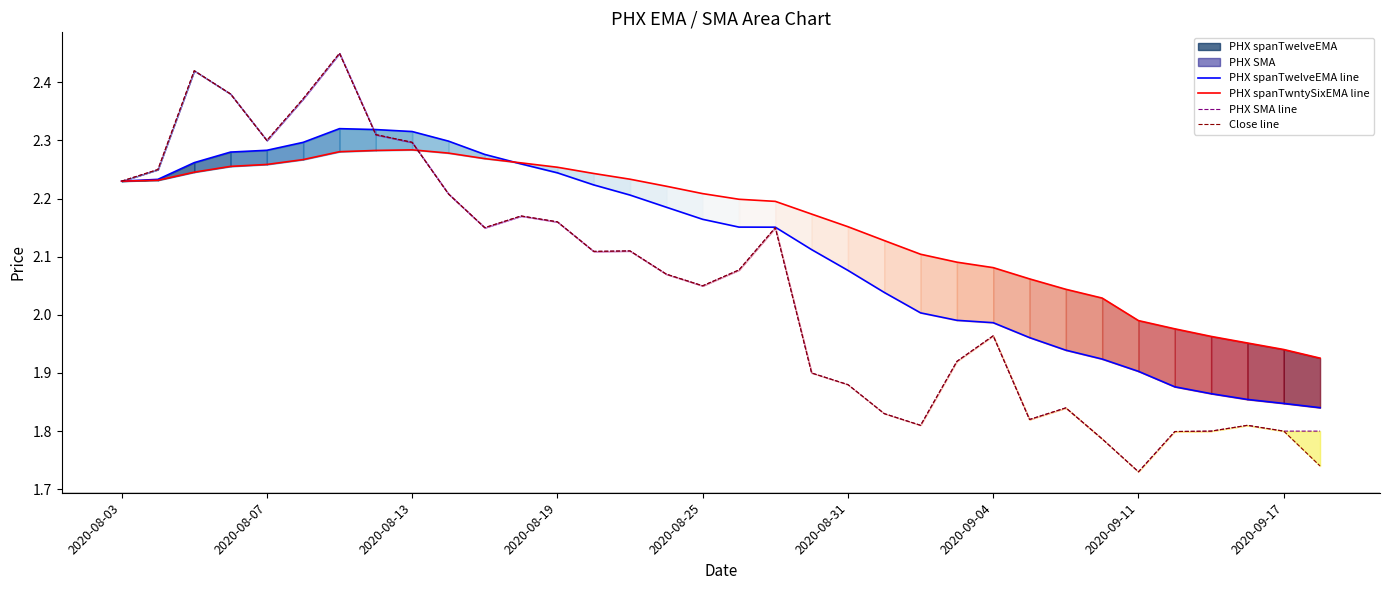

Reading right to left, what are all the values shown in this chart?

PHX spanTwelveEMA line: 1.8	1.8	1.9	1.9	1.9	1.9	1.9	1.9	2.0	2.0	2.0	2.0	2.0	2.1	2.1	2.2	2.2	2.2	2.2	2.2	2.2	2.2	2.3	2.3	2.3	2.3	2.3	2.3	2.3	2.3	2.3	2.3	2.2	2.2
PHX spanTwntySixEMA line: 1.9	1.9	2.0	2.0	2.0	2.0	2.0	2.0	2.1	2.1	2.1	2.1	2.1	2.2	2.2	2.2	2.2	2.2	2.2	2.2	2.2	2.3	2.3	2.3	2.3	2.3	2.3	2.3	2.3	2.3	2.3	2.2	2.2	2.2
PHX SMA line: 1.8	1.8	1.8	1.8	1.8	1.7	1.8	1.8	1.8	2.0	1.9	1.8	1.8	1.9	1.9	2.2	2.1	2.1	2.1	2.1	2.1	2.2	2.2	2.2	2.2	2.3	2.3	2.5	2.4	2.3	2.4	2.4	2.3	2.2
Close line: 1.7	1.8	1.8	1.8	1.8	1.7	1.8	1.8	1.8	2.0	1.9	1.8	1.8	1.9	1.9	2.1	2.1	2.0	2.1	2.1	2.1	2.2	2.2	2.1	2.2	2.3	2.3	2.5	2.4	2.3	2.4	2.4	2.2	2.2